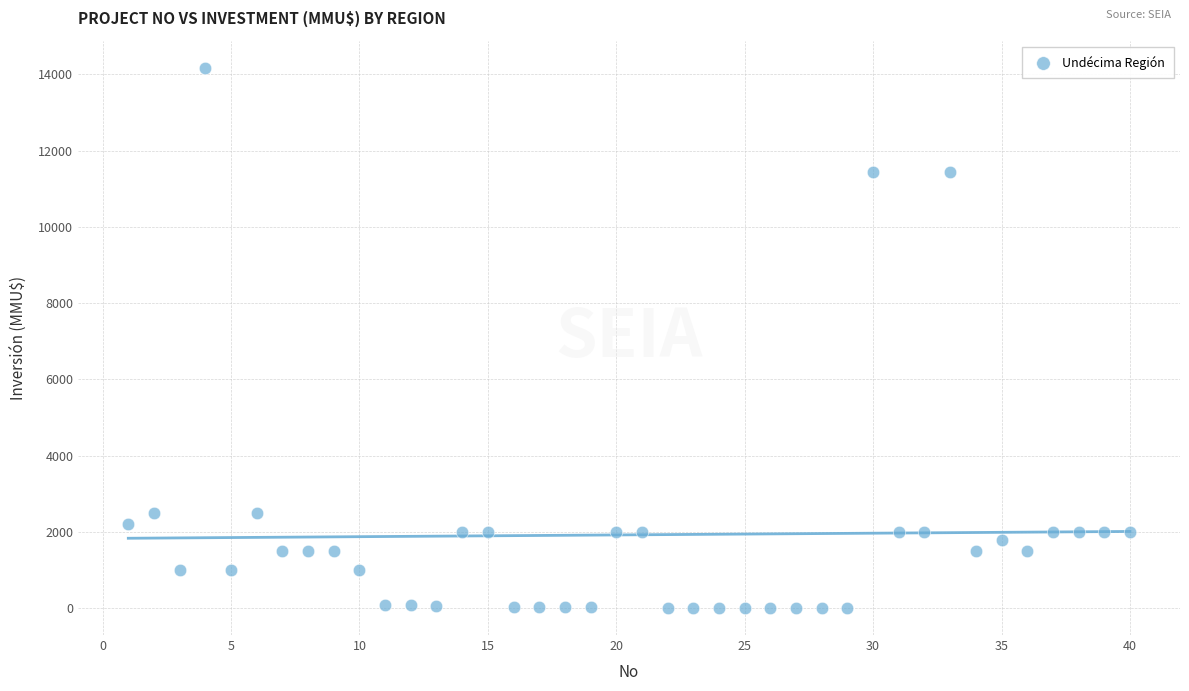

What is the range of X values (max minus min)?

39